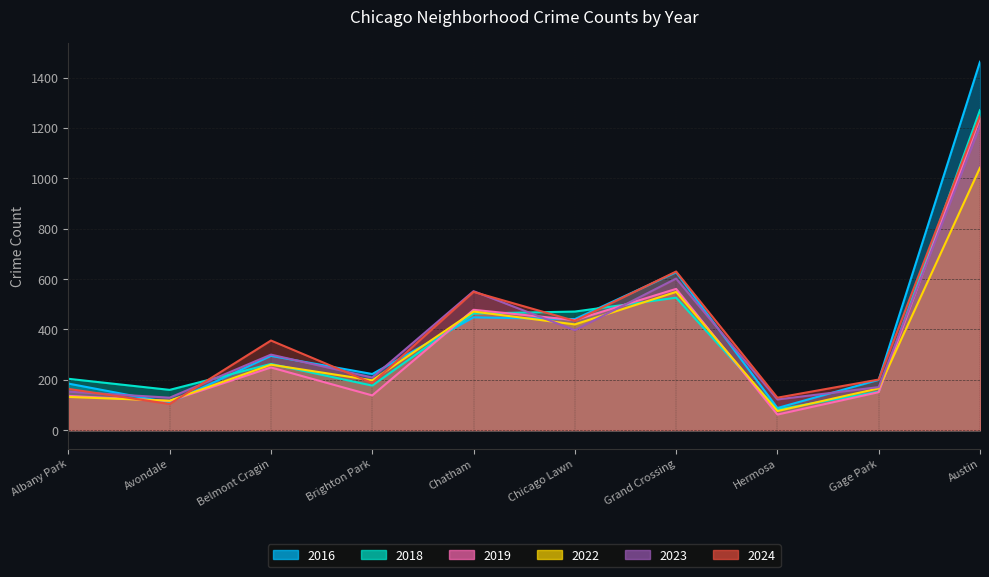

Read the 2022 value at Austin.

1042